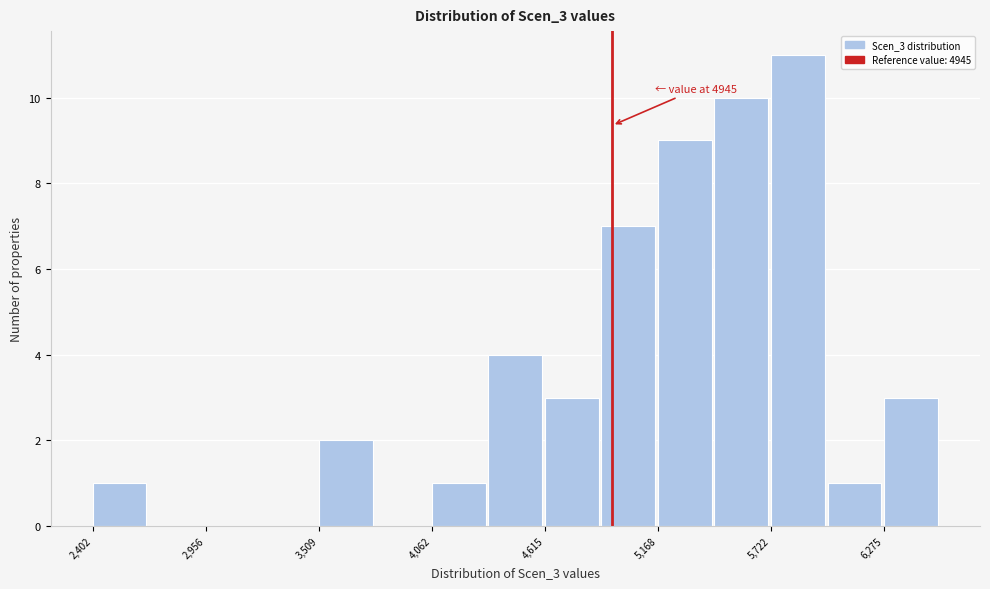

Around what value on the x-axis is the tallest bar? Give the approximate position of its centre, as read against the axis.

5900